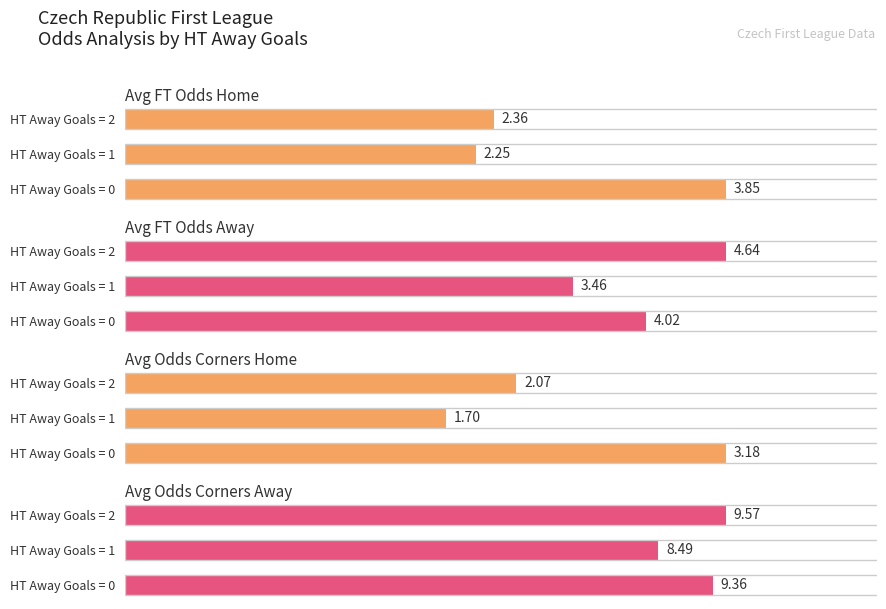

What is the value of the Avg FT Odds Away bar at the 1st from the left?

4.0